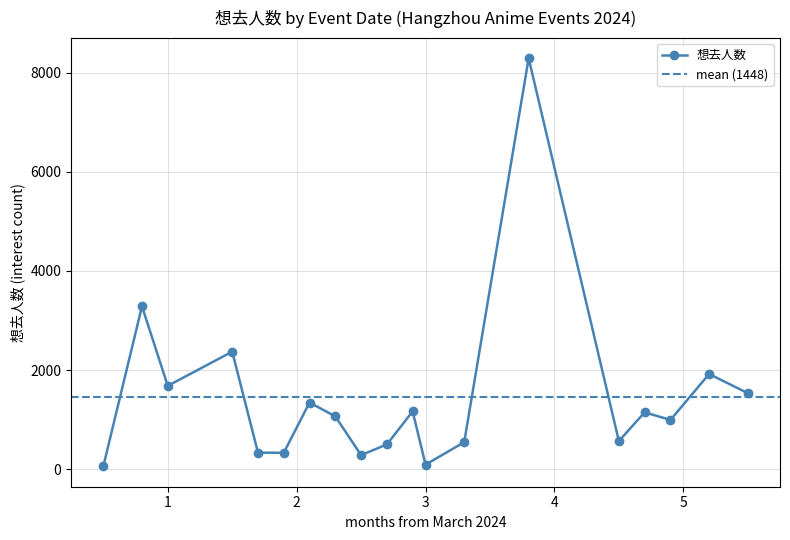

What is the maximum value for 想去人数?

8292